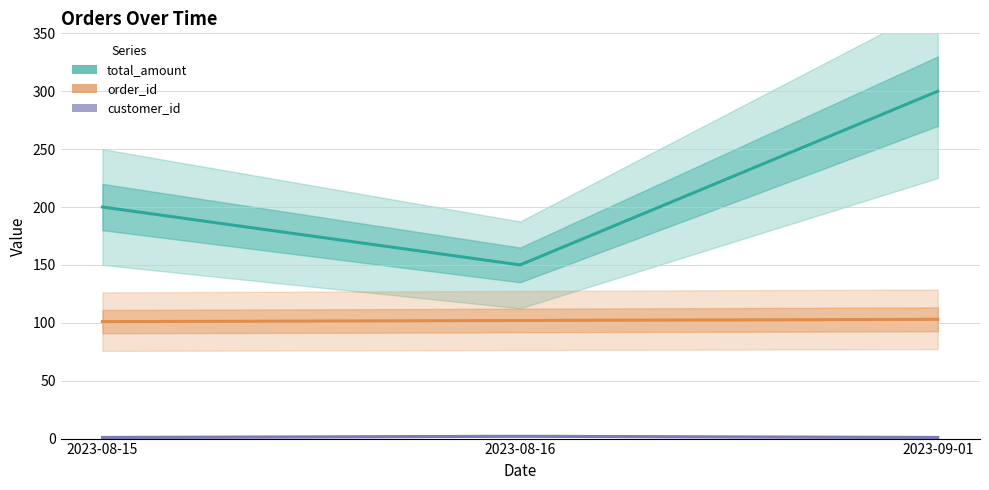

Count the customer_id values in the range 1 to 2.

3